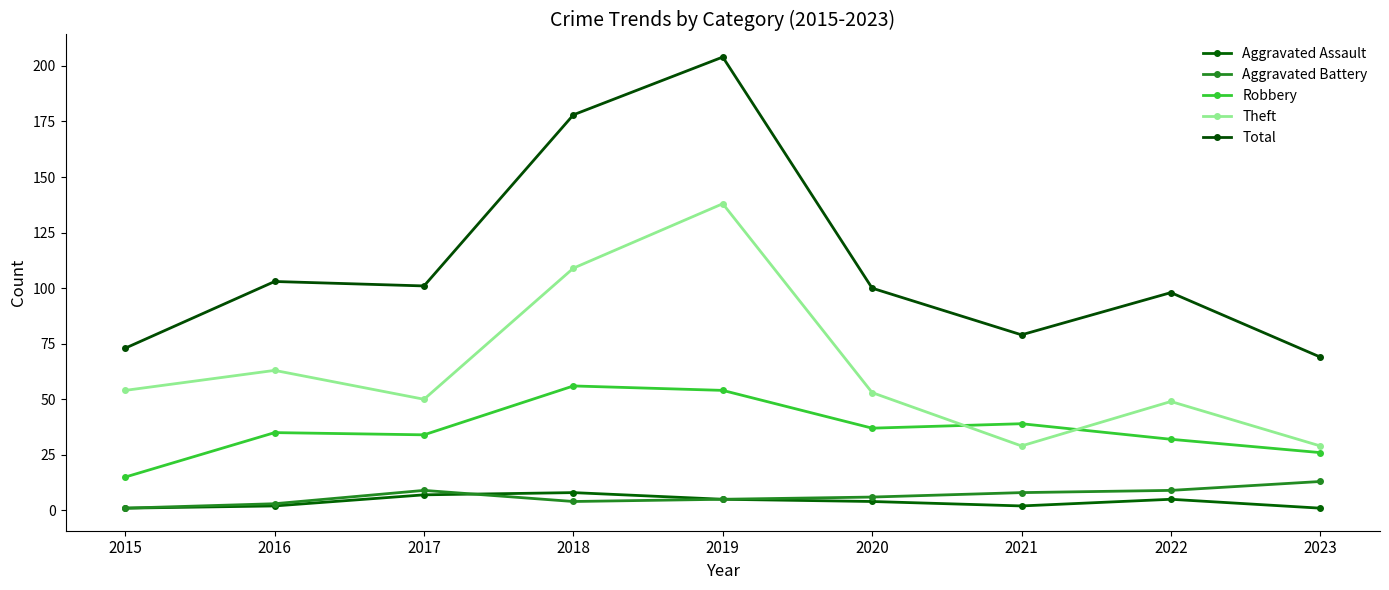

Count the number of data series in this chart.

5